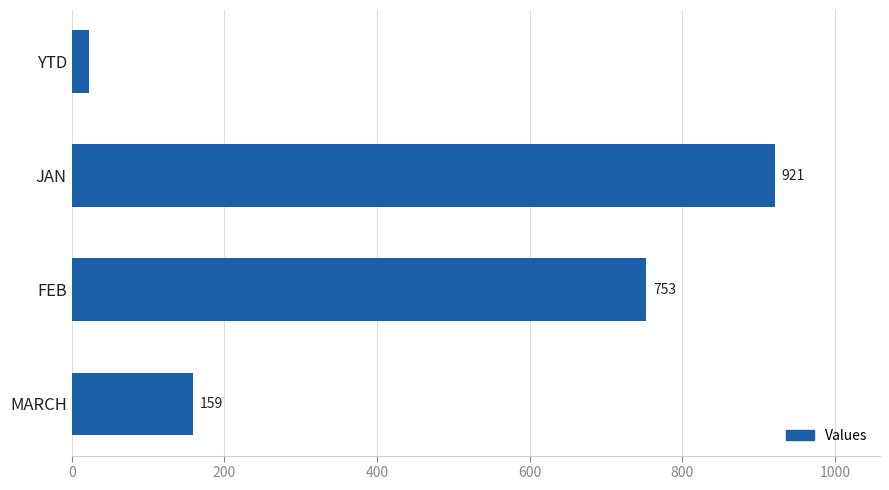

How many values are between 159 and 921?

3